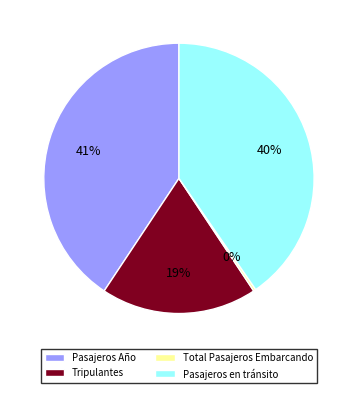

Between Pasajeros en tránsito and Total Pasajeros Embarcando, which is larger?

Pasajeros en tránsito